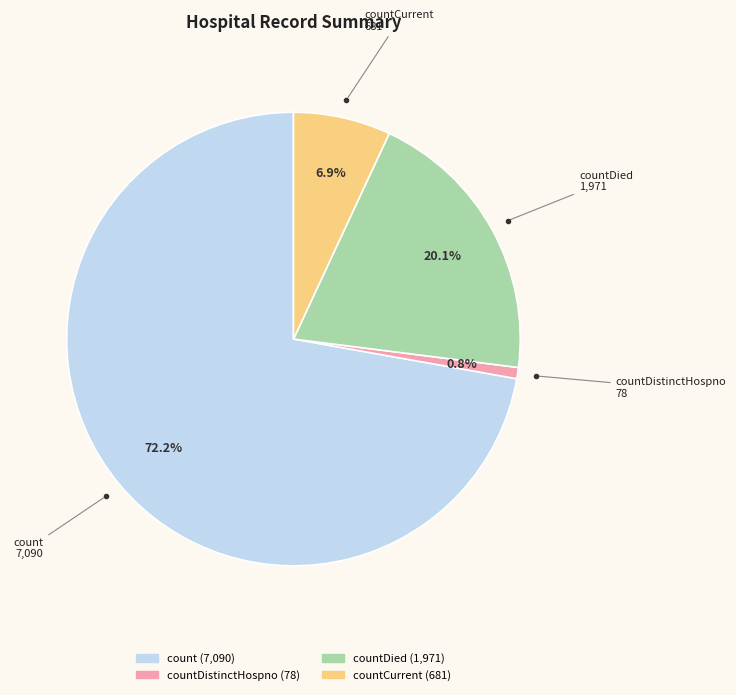

Count the number of slices in the pie.

4